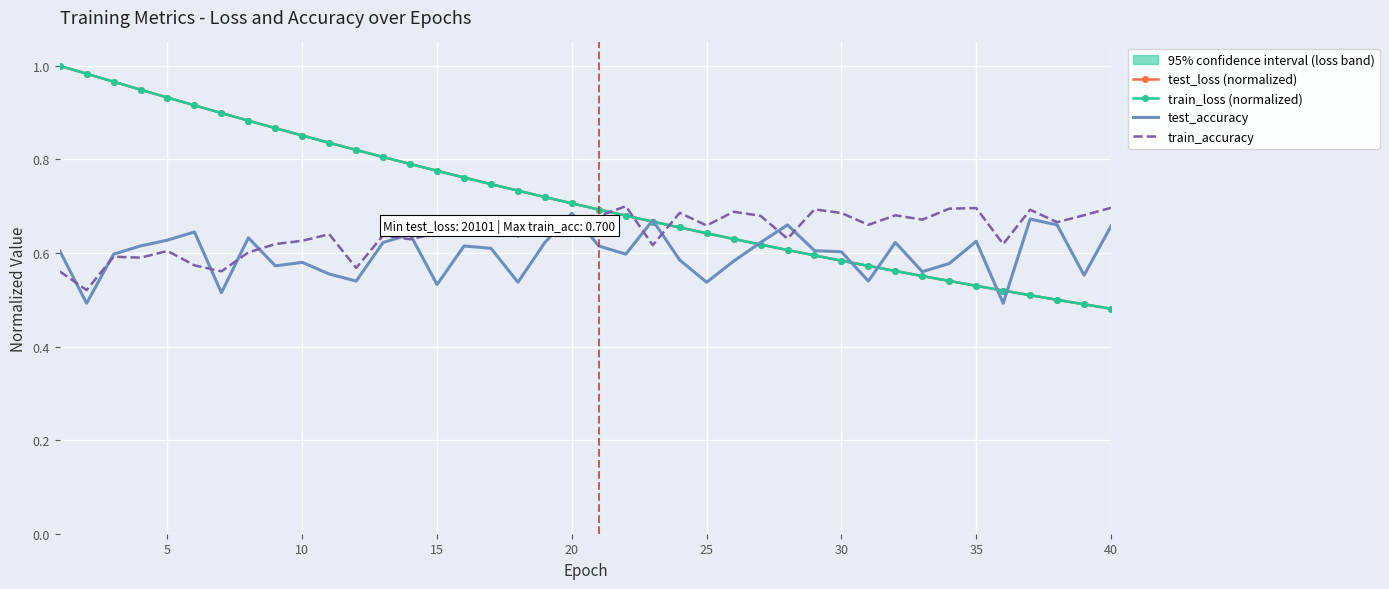

True or false: train_accuracy has more than 0 points higher than both neighbors.

True